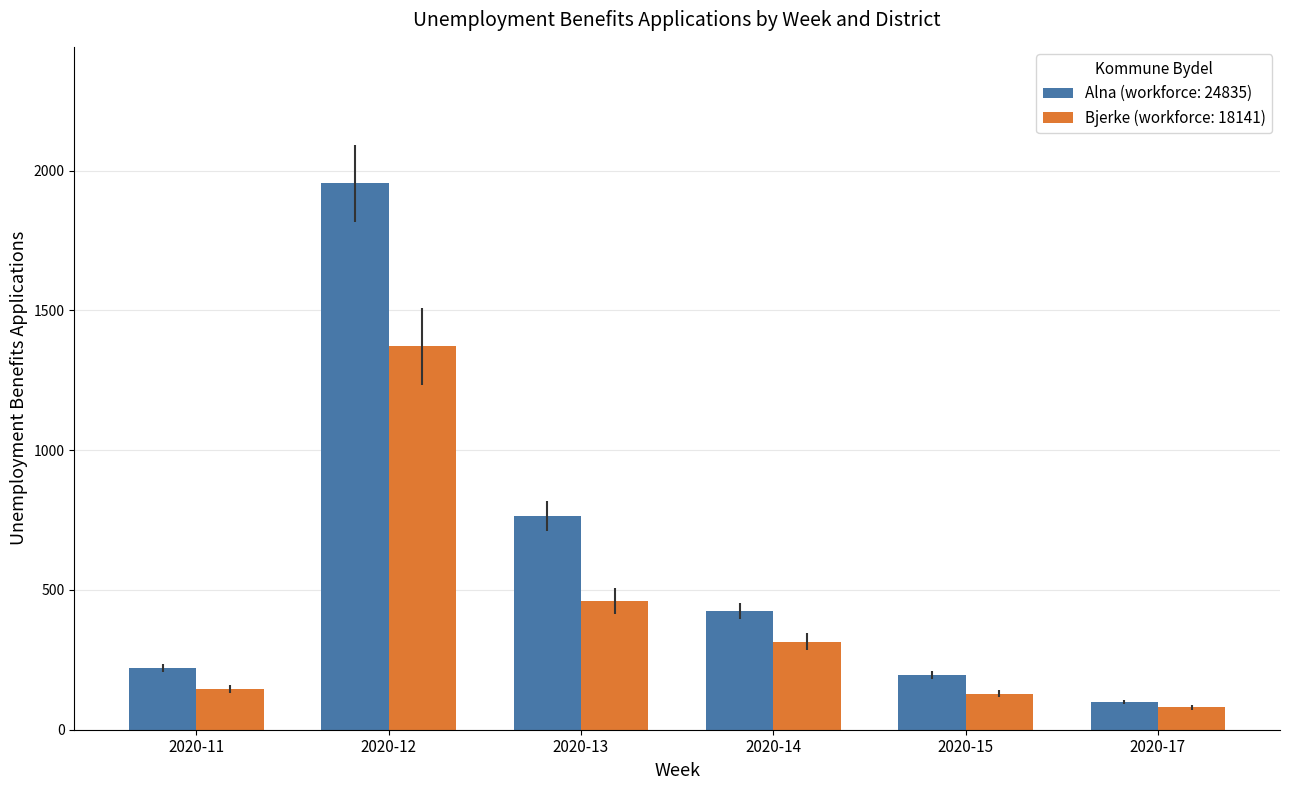

How many distinct data groups are displayed?

2